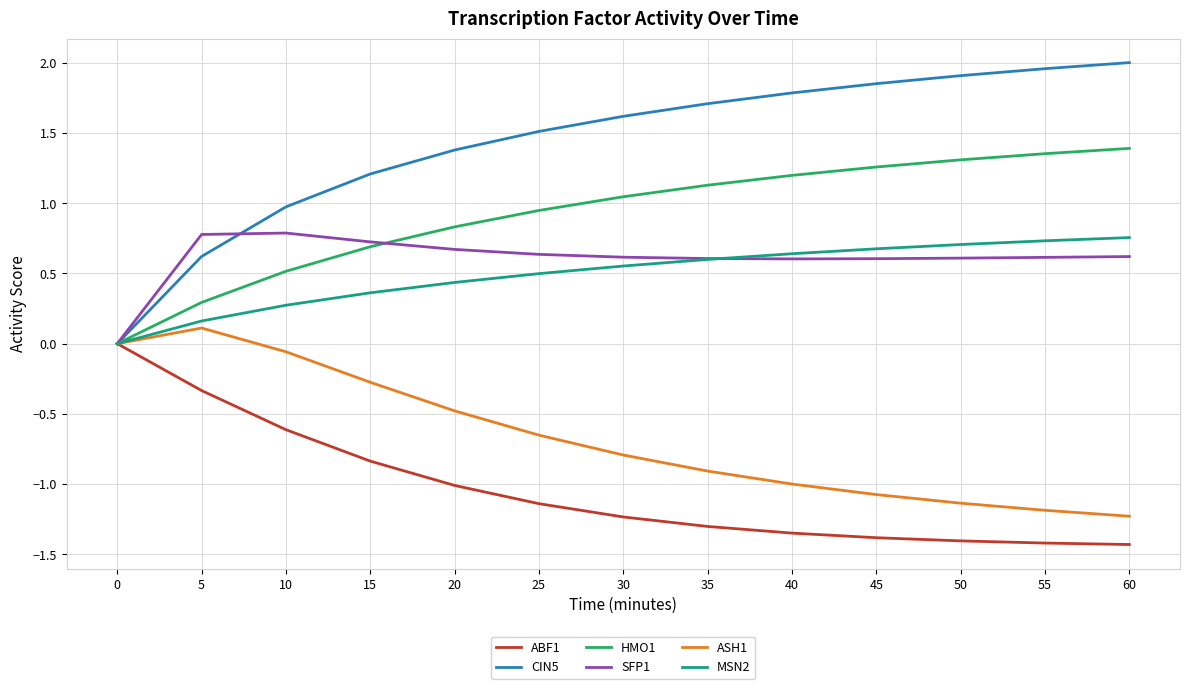

What is the smallest value displayed?

-1.4